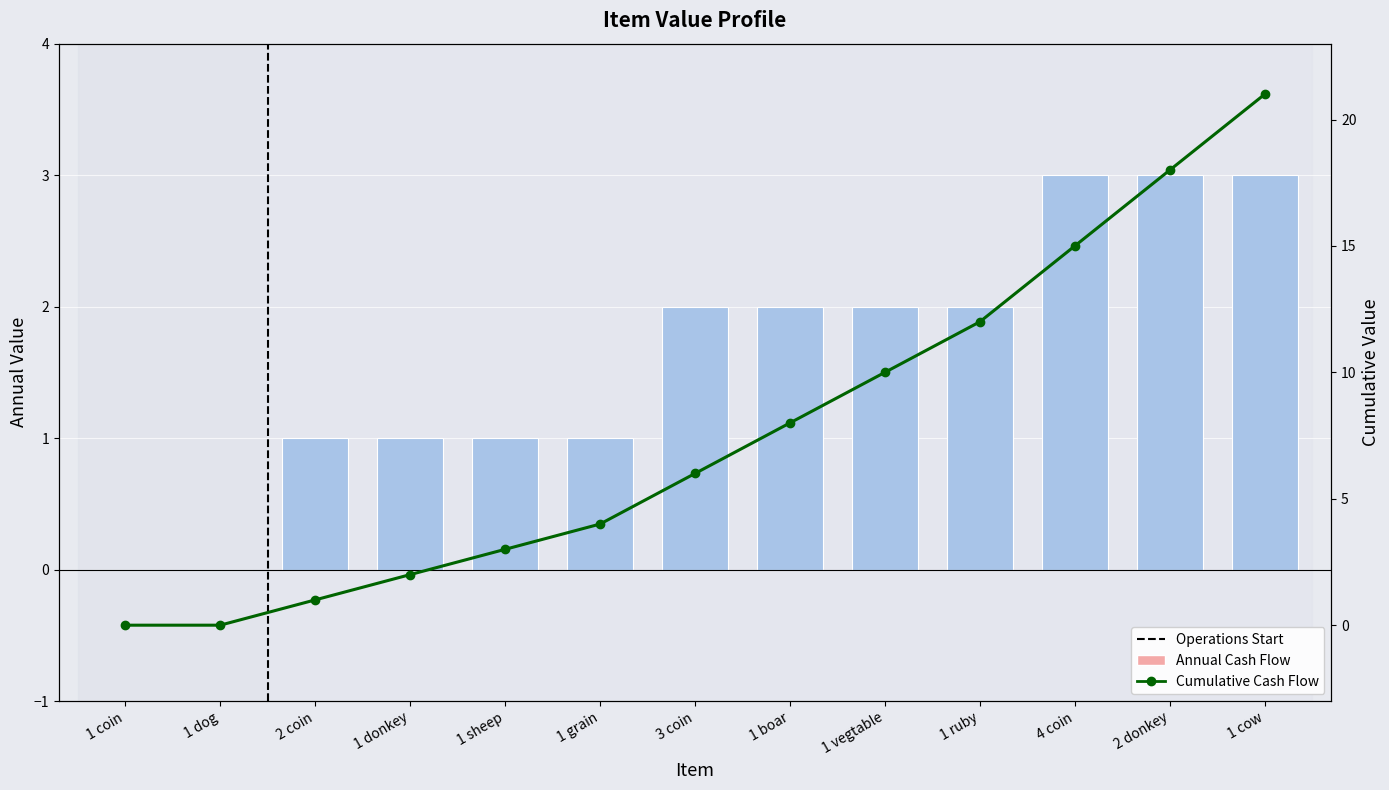

List the series in order of their overall mean, lowest first.

Annual Cash Flow, Cumulative Cash Flow